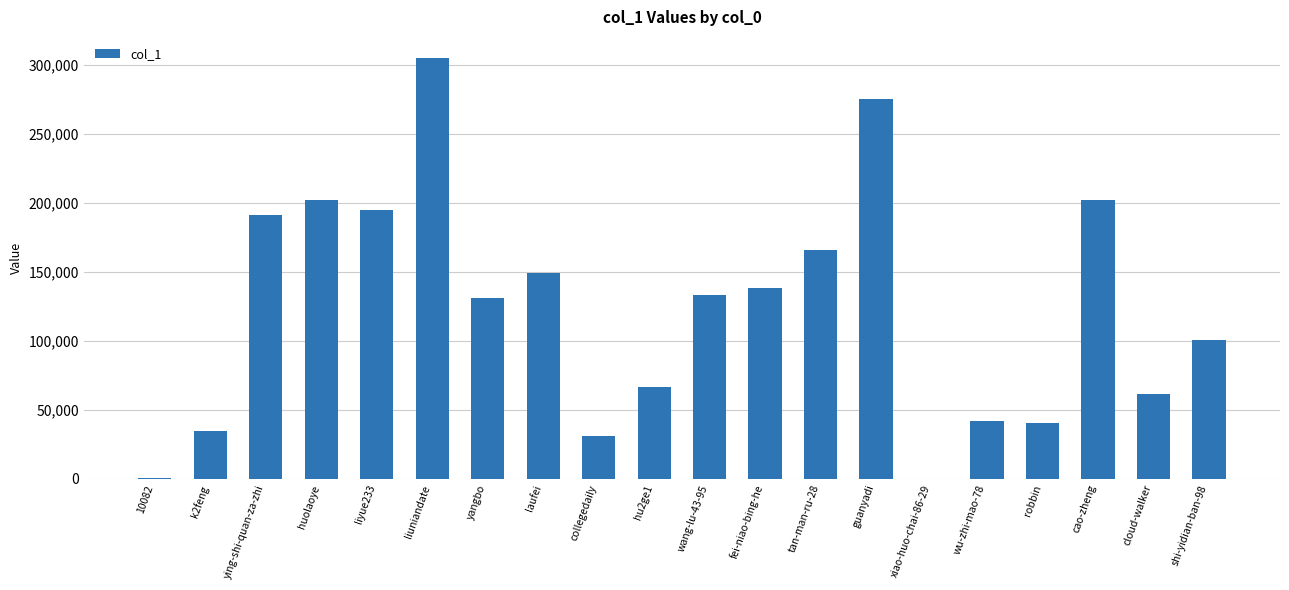

What is the sum of all values?

2467278